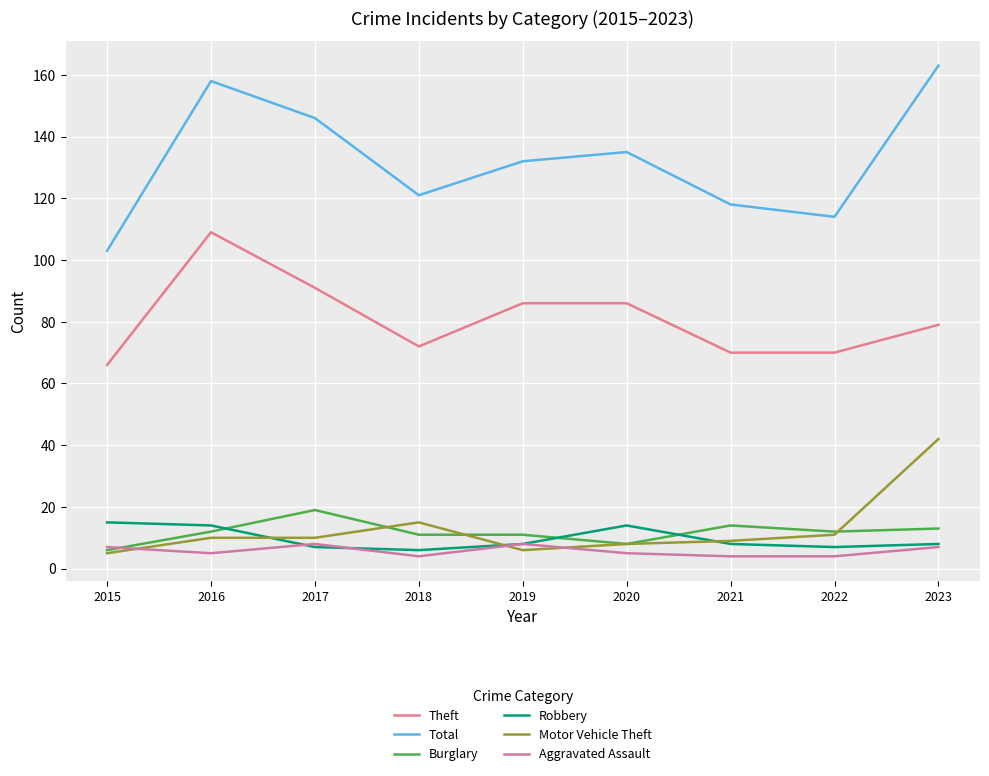

True or false: Burglary and Total cross at least once.

False